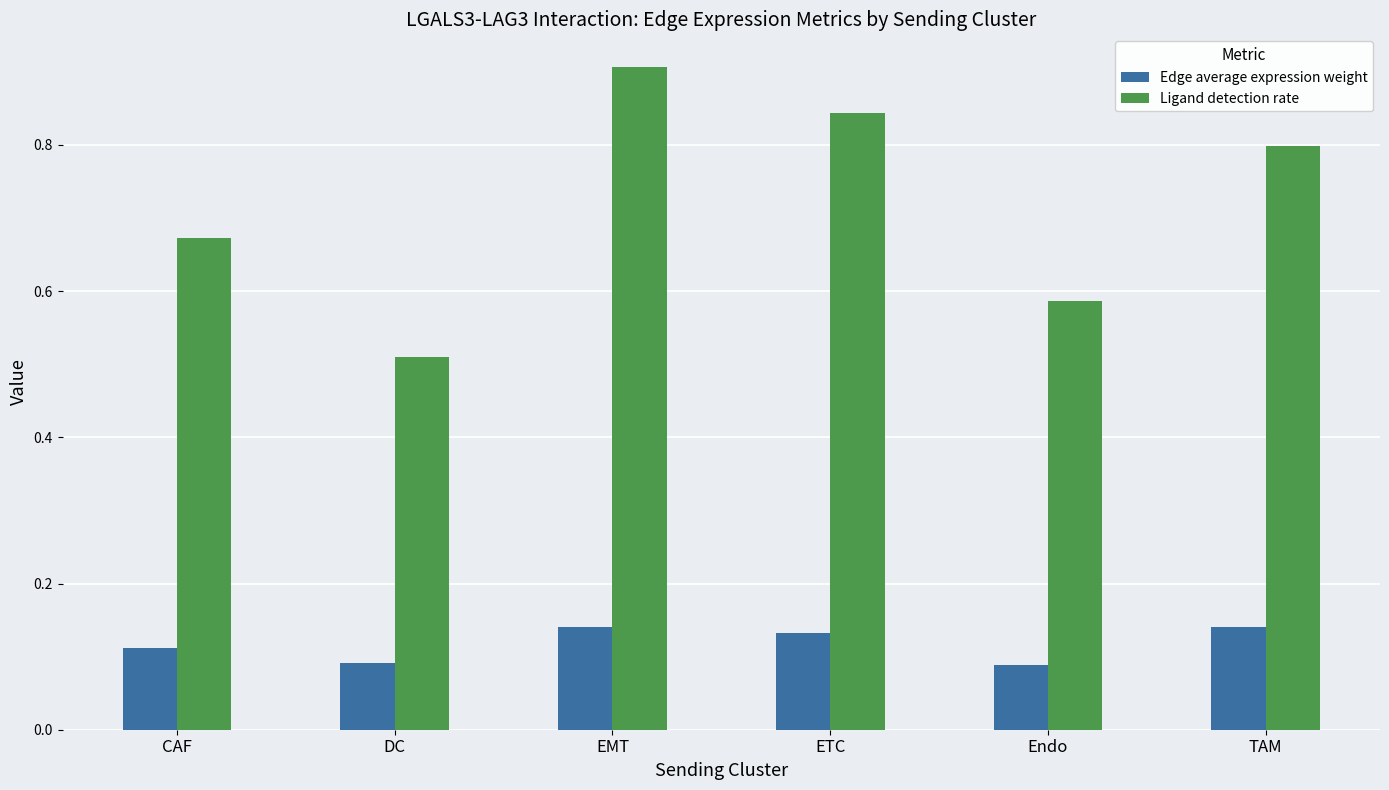

At DC, list the series in order from smallest to largest.

Edge average expression weight, Ligand detection rate